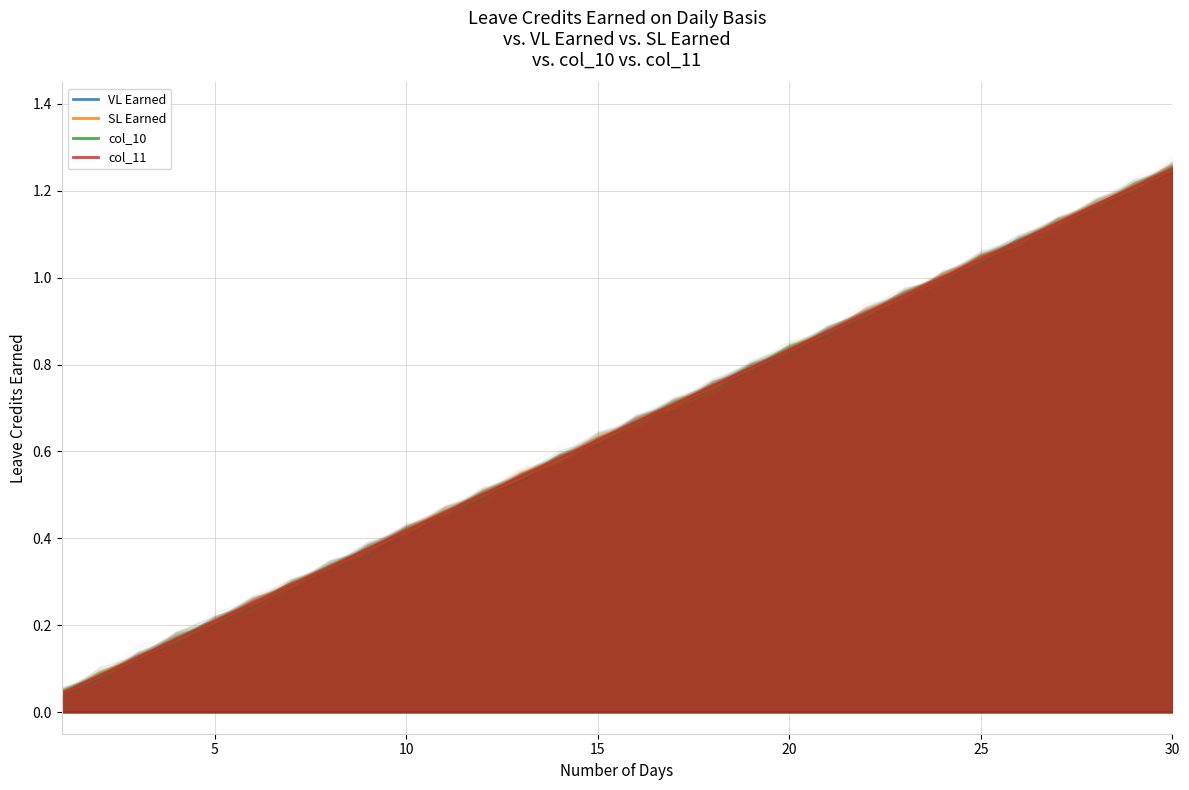

What is the difference between the col_11 values at 10 and 27?

0.7